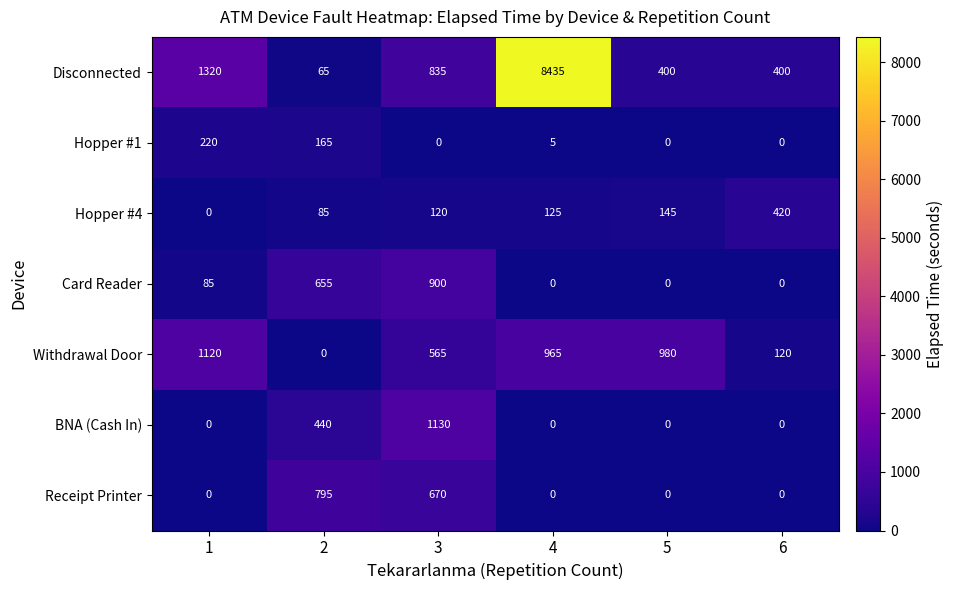

Rank the categories by Hopper #4 value from highest to lowest.

6, 5, 4, 3, 2, 1